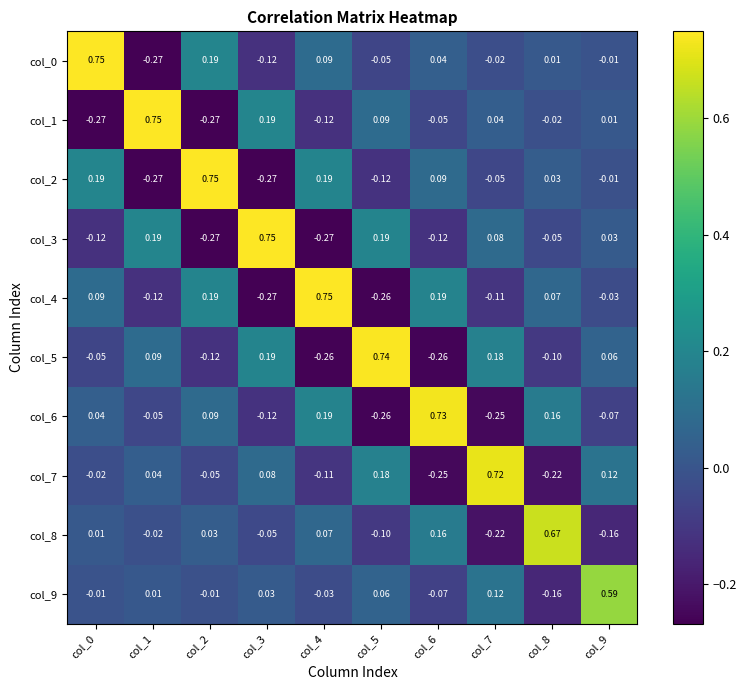

How many positive values does the col_8 series have?

5